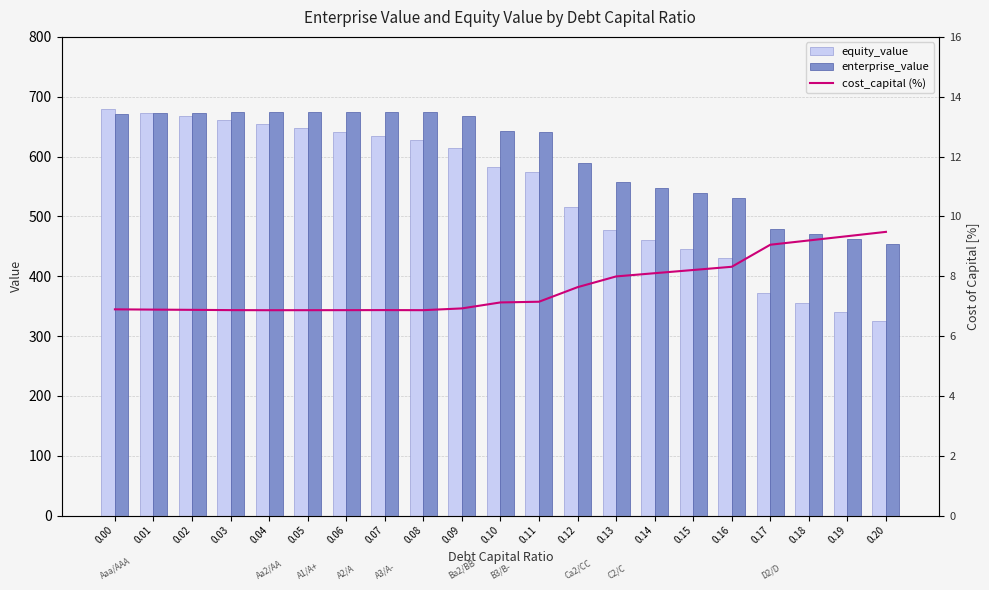

What are all the series names shown in the legend?

equity_value, enterprise_value, cost_capital (%)